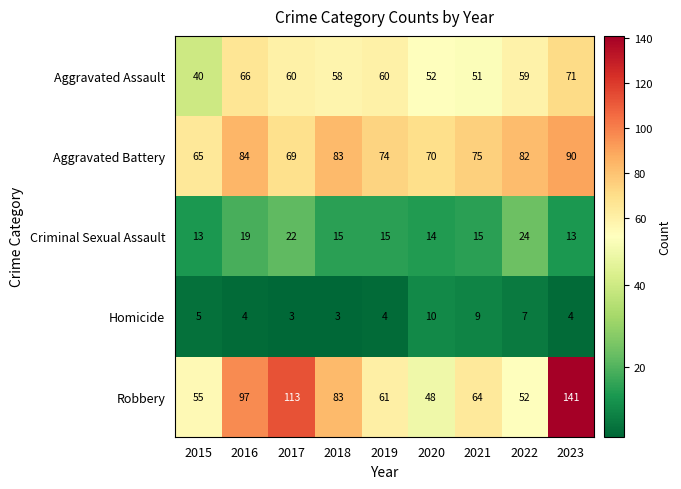

What is the greatest value displayed?

141